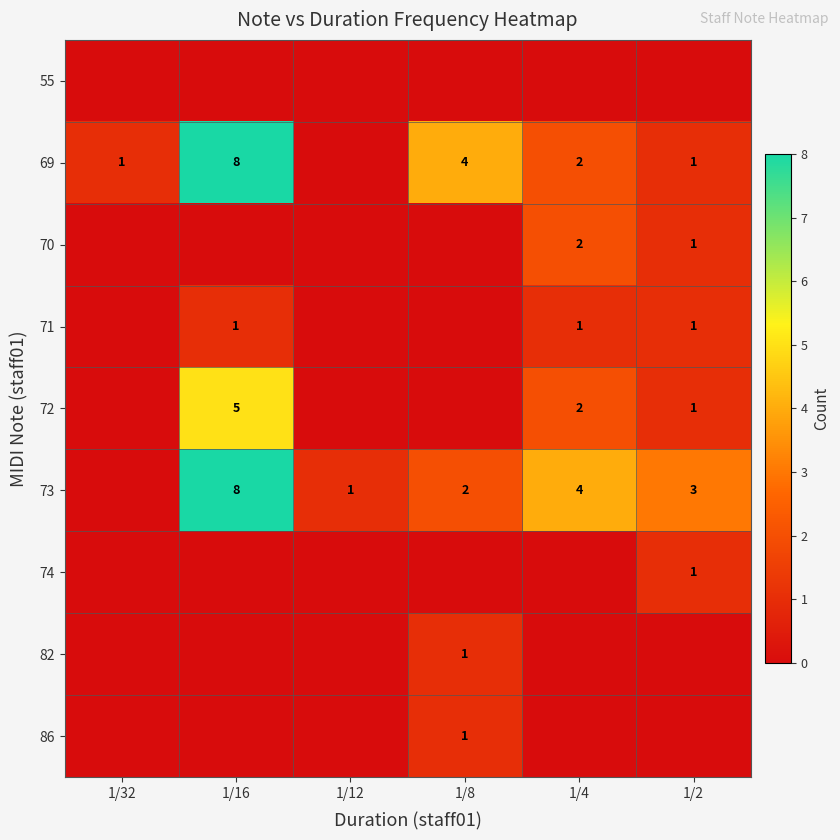

The value of 73 at 1/12 is 1. True or false?

True